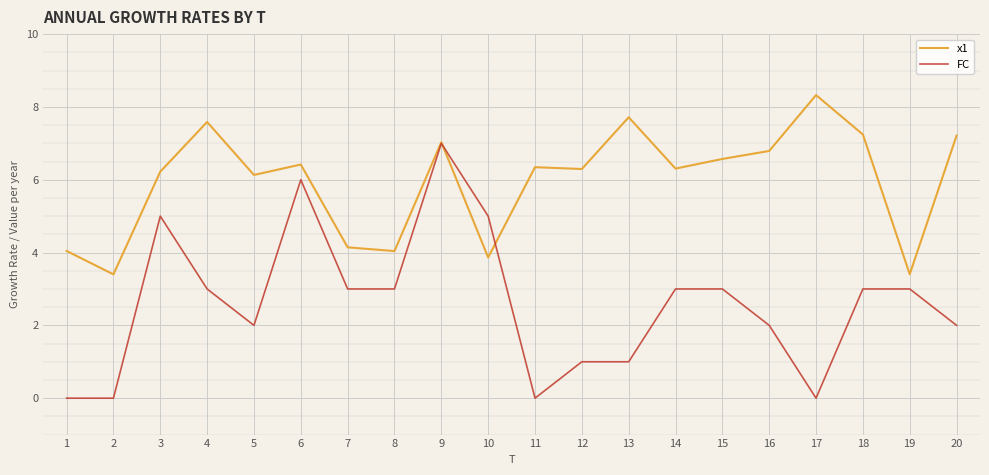

The value of FC at 4 is 3.0. True or false?

True